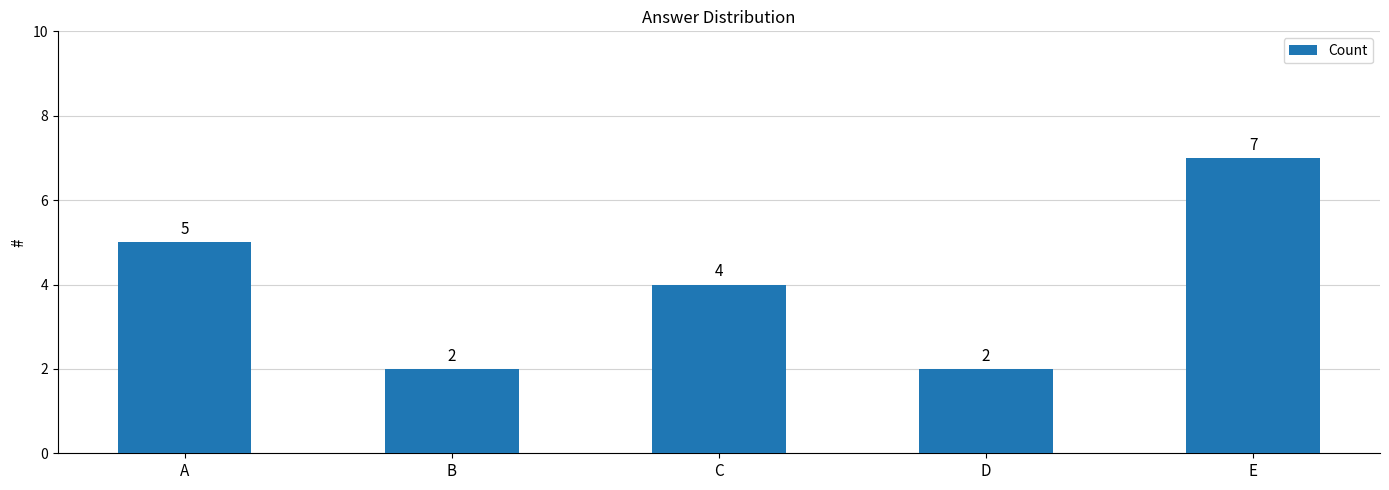

At which label is the value closest to 4?

C